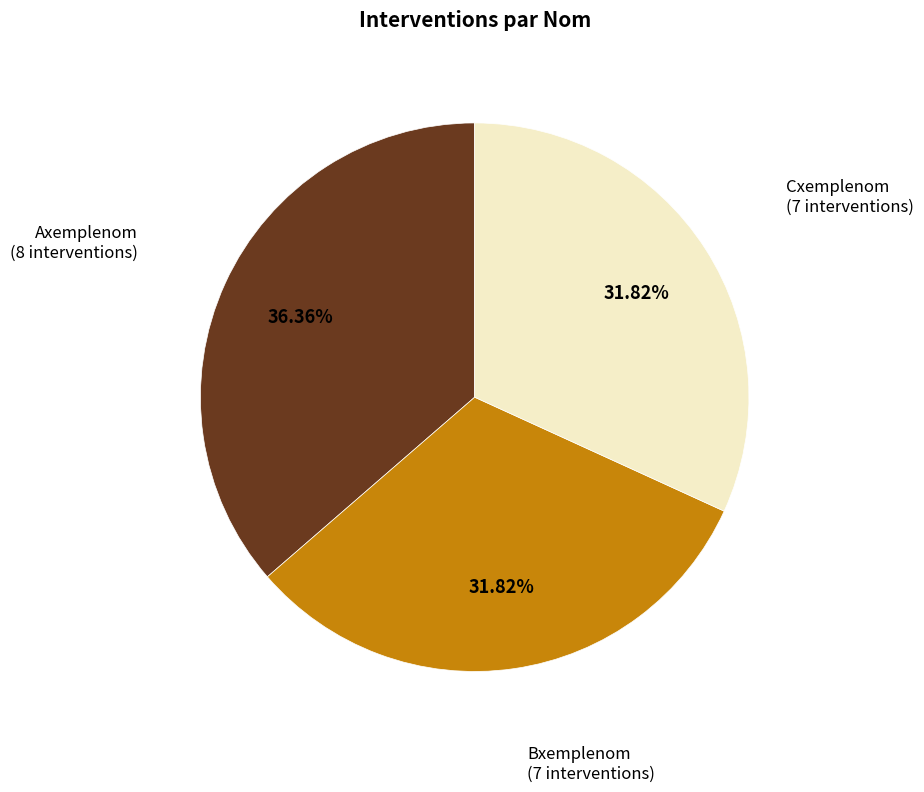

Does any single category account for the majority?

No